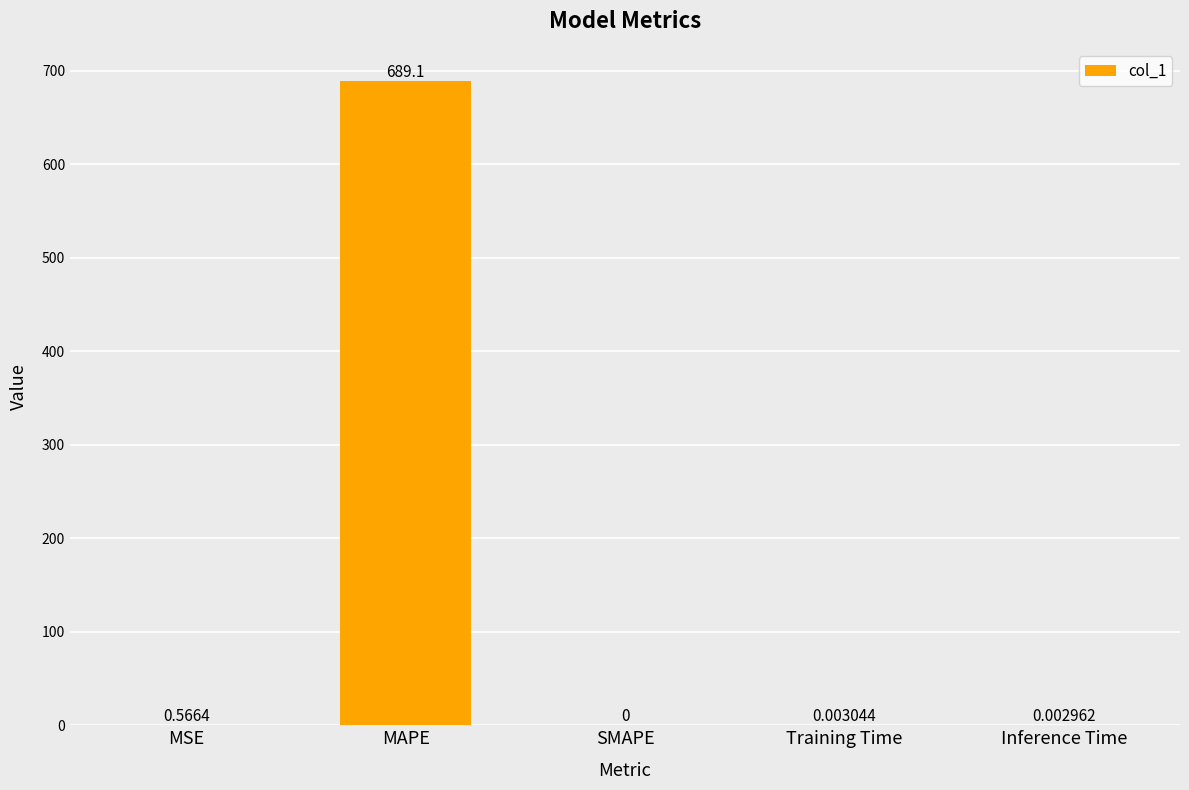

Which category has the highest value across all series?

MAPE